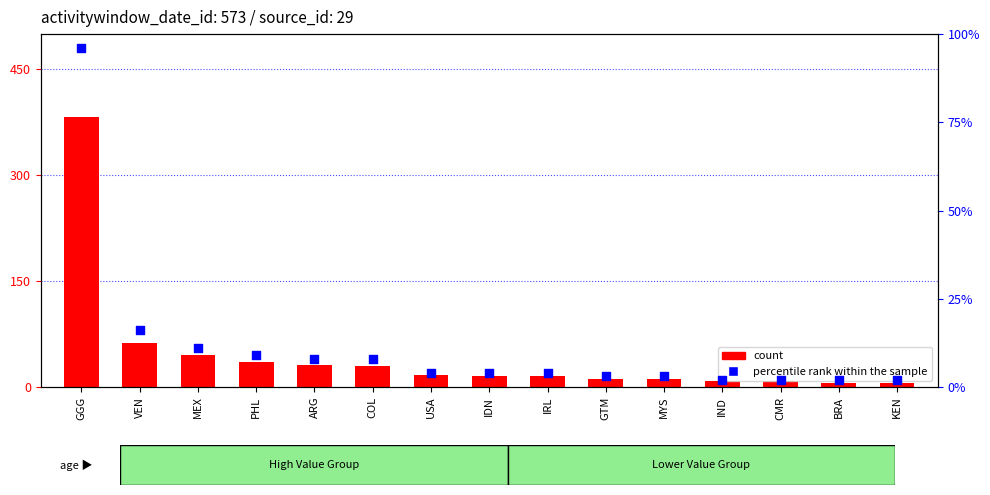

At which category is the sum across all series the highest?

GGG